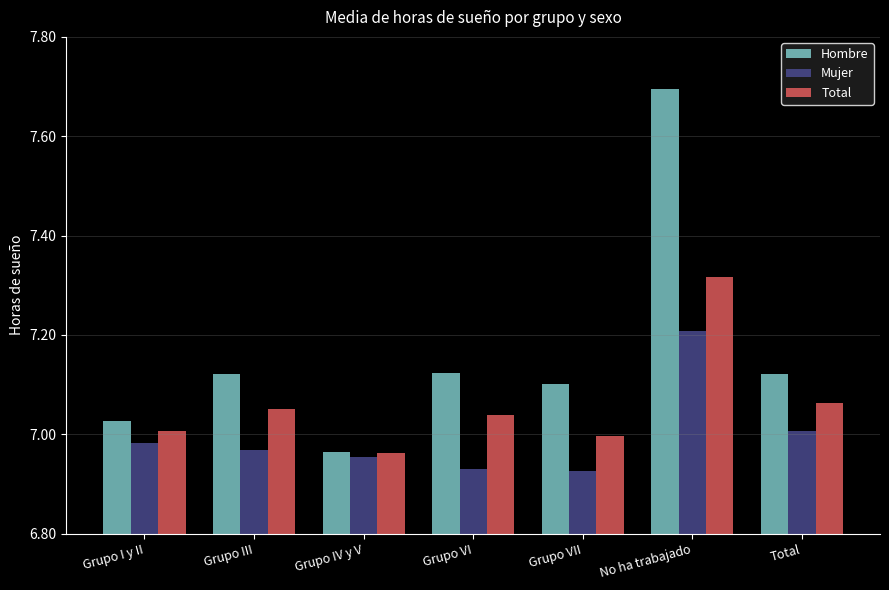

Which series has the widest spread of values?

Hombre